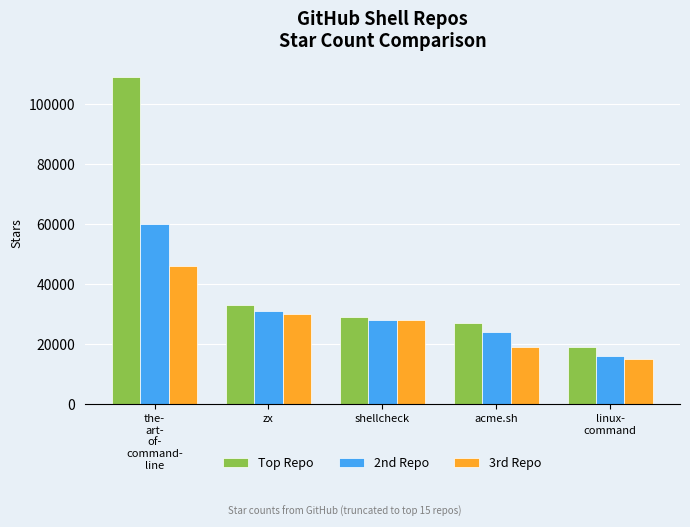

How many bars are there in each group?

3